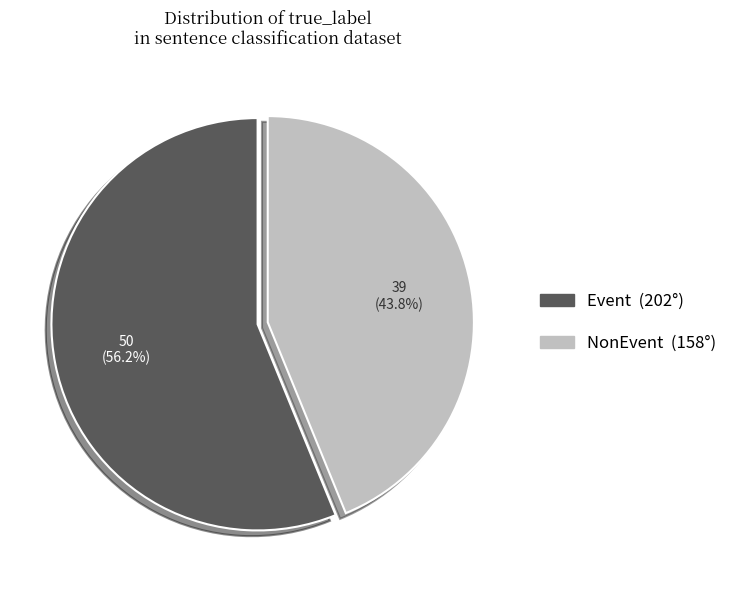

Which has a higher value, NonEvent or Event?

Event